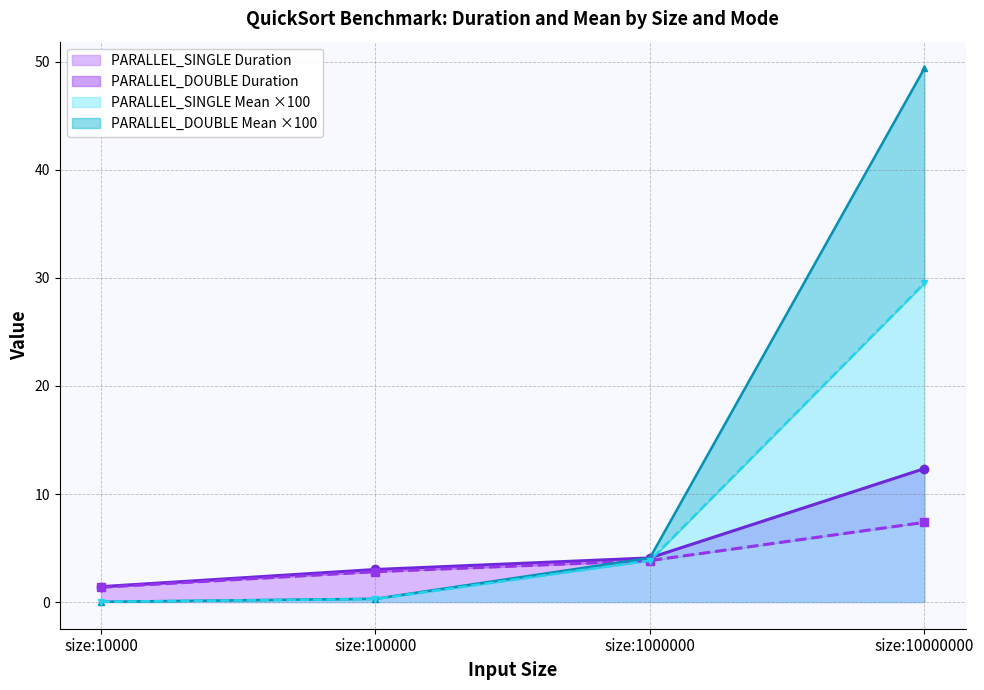

Reading left to right, transcribe all the data shown in this chart.

PARALLEL_DOUBLE Duration: 1.4	3.0	4.1	12.4
PARALLEL_SINGLE Duration: 1.4	2.8	3.8	7.4
PARALLEL_DOUBLE Mean: 0.0	0.3	4.1	49.4
PARALLEL_SINGLE Mean: 0.0	0.3	3.8	29.5